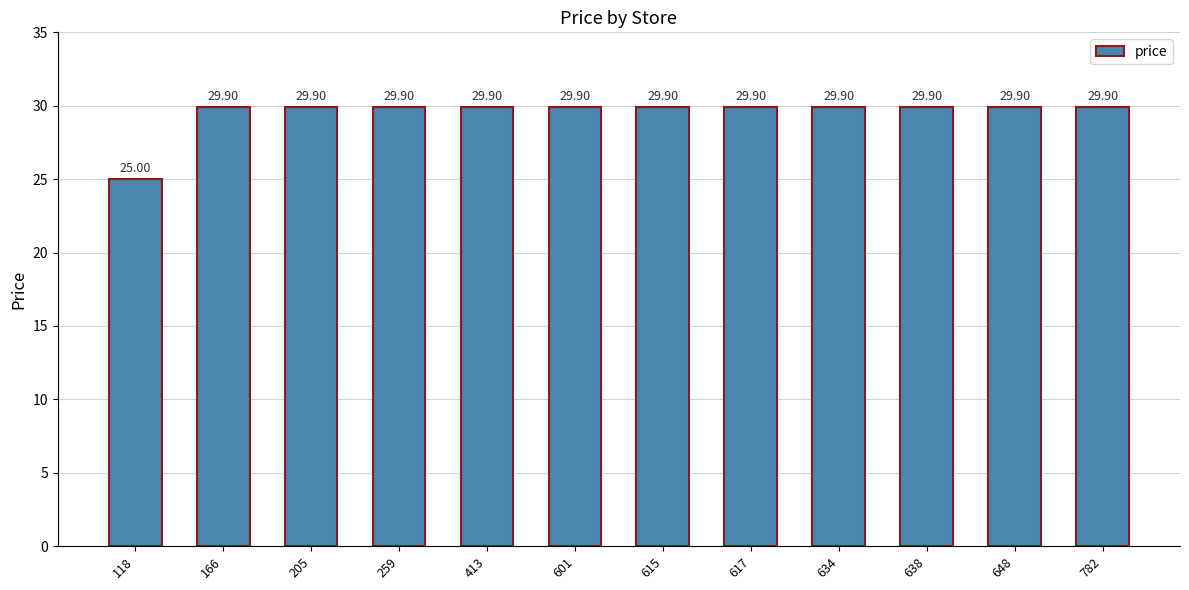

True or false: the data shows 7.9 at 413.

False